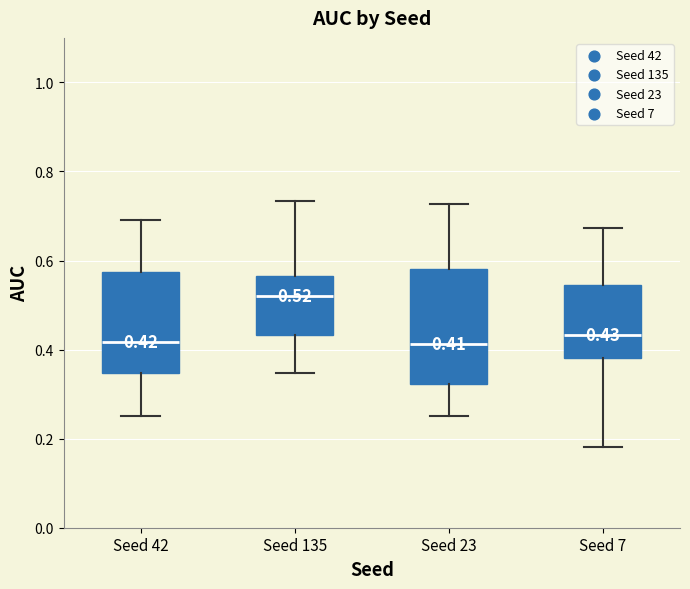

Comparing the boxes themselves (not the whiskers), which one is the tallest?

Seed 23